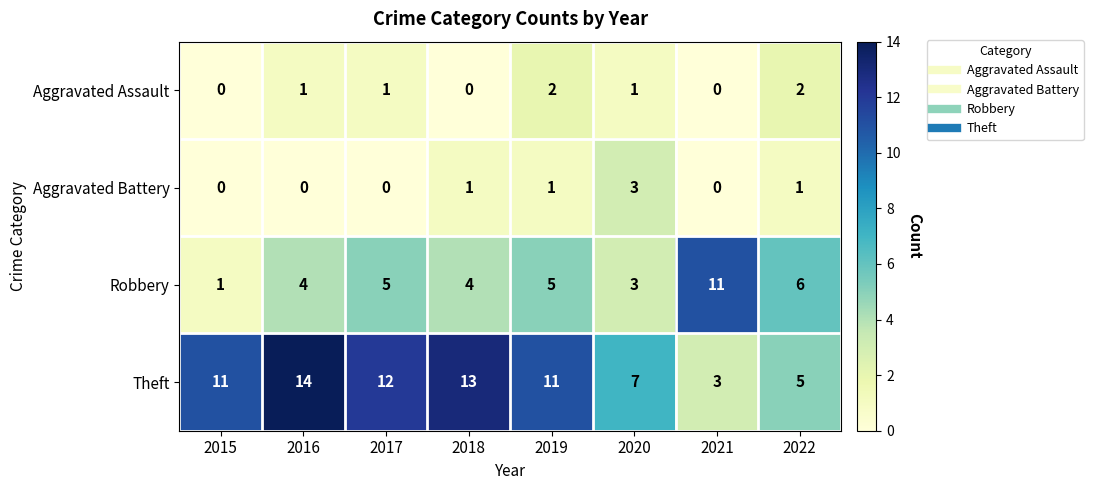

Is it true that Aggravated Battery equals 1 at 2018?

True